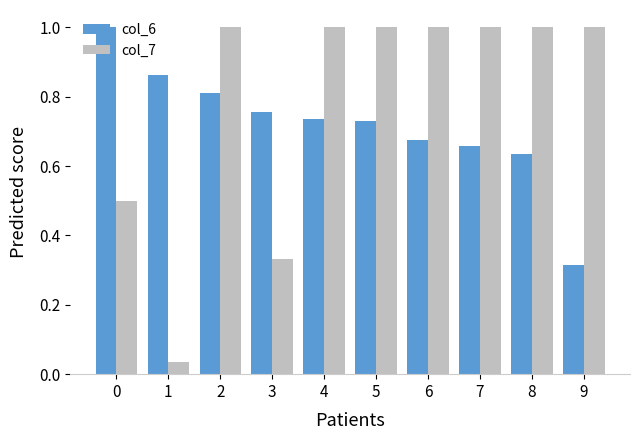

True or false: col_7 has a value of 0.6 at 3.

False